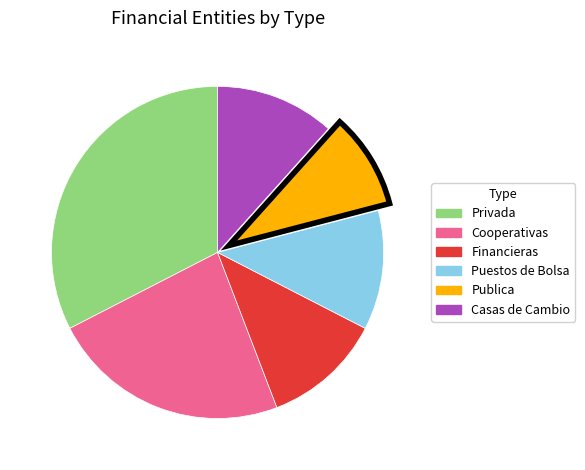

Combined, do Financieras and Cooperativas account for over 50%?

No